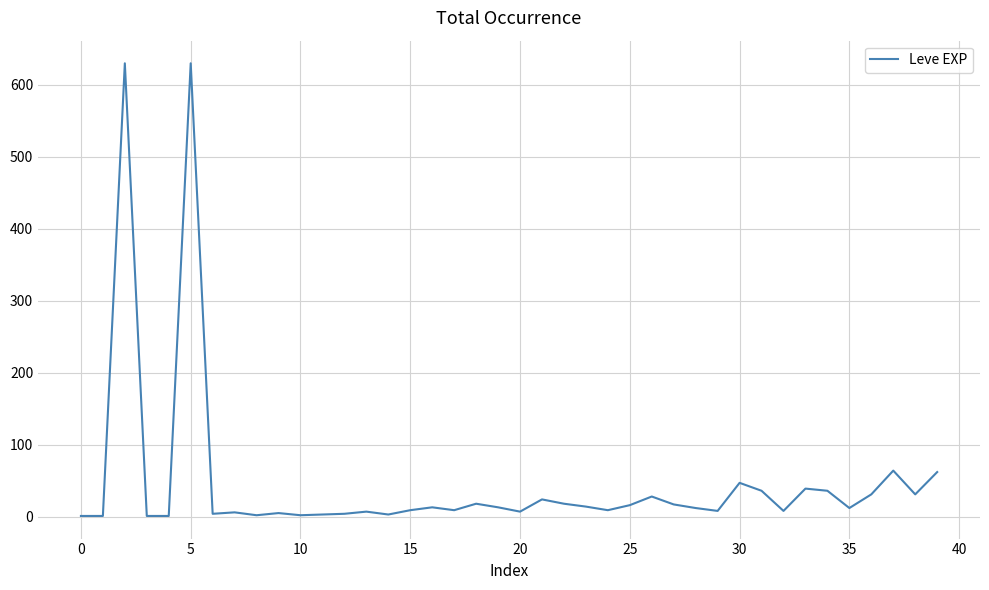

Does the chart have visible grid lines?

Yes